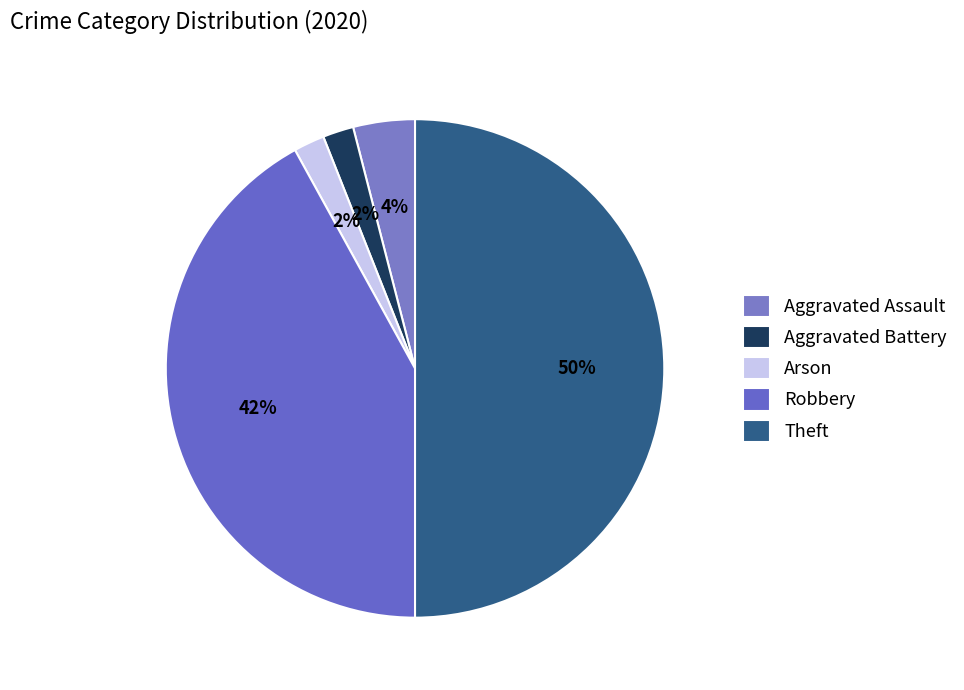

What portion of the pie excludes Arson?

98.0%